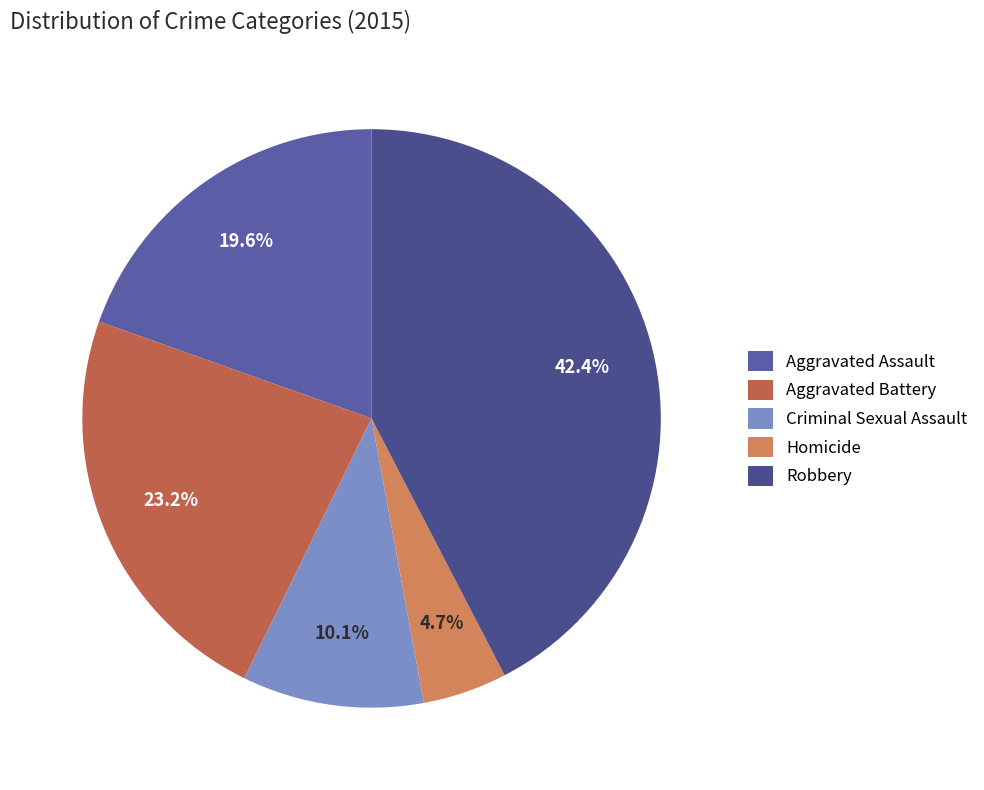

Does any single category account for the majority?

No